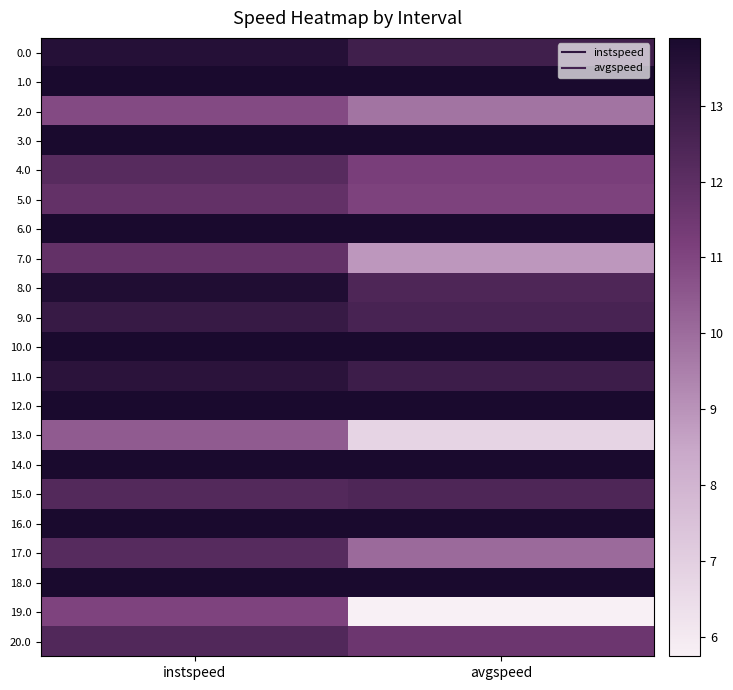

Rank the series at avgspeed from lowest to highest value.

19.0, 13.0, 7.0, 2.0, 17.0, 5.0, 4.0, 20.0, 15.0, 8.0, 9.0, 0.0, 11.0, 1.0, 3.0, 6.0, 10.0, 12.0, 14.0, 16.0, 18.0